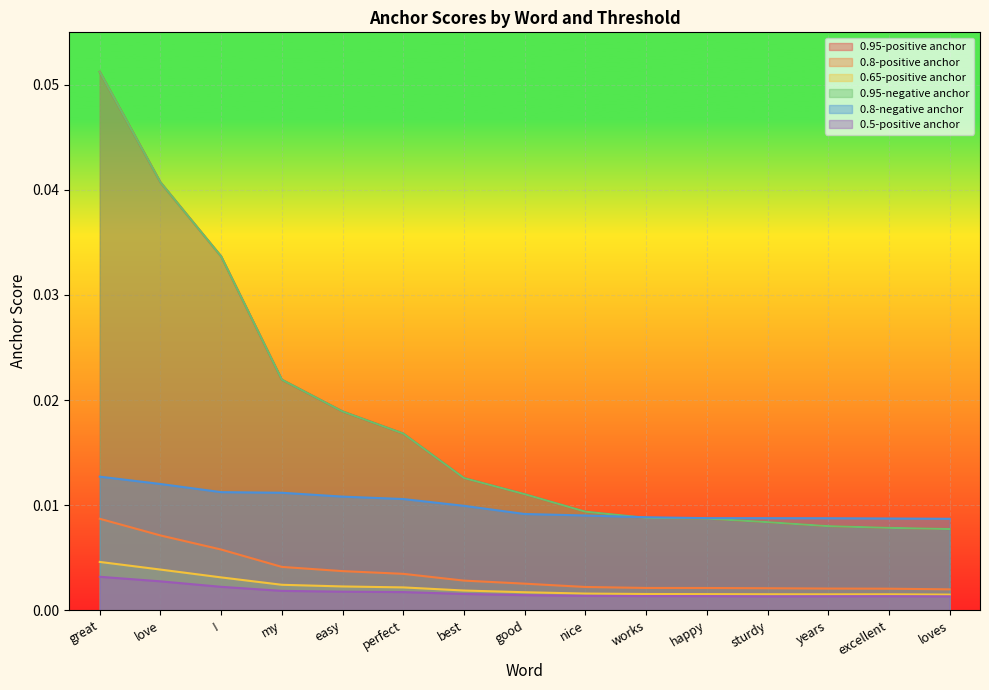

Which label corresponds to the smallest value in the chart?

loves